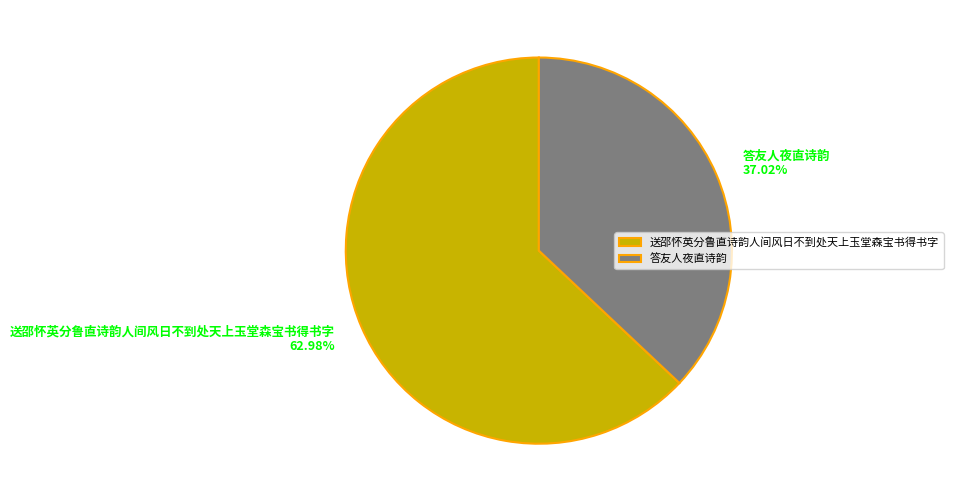

Between 答友人夜直诗韵 and 送邵怀英分鲁直诗韵人间风日不到处天上玉堂森宝书得书字, which is larger?

送邵怀英分鲁直诗韵人间风日不到处天上玉堂森宝书得书字